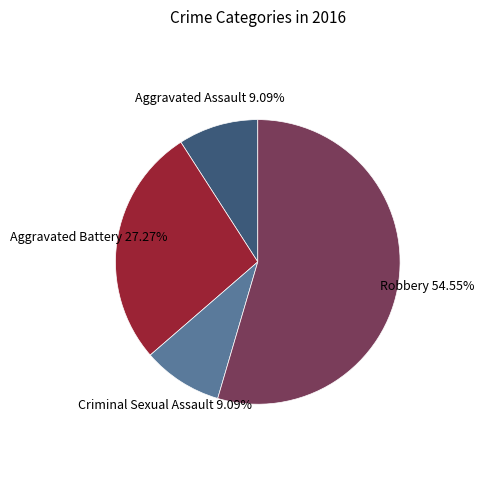

Is there a majority slice in this chart?

Yes